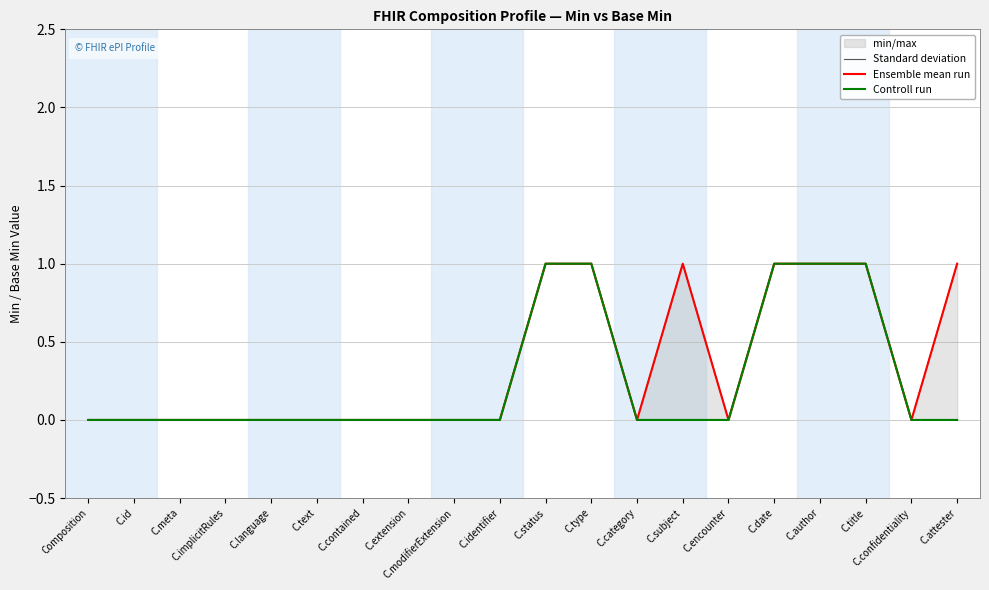

Count the number of categories in the chart.

20